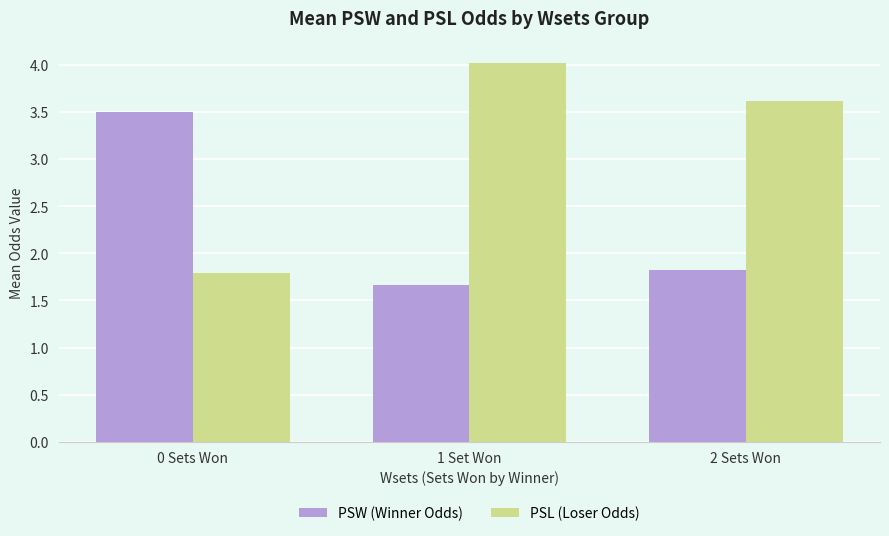

Which series has the largest total across all categories?

PSL (Loser Odds)